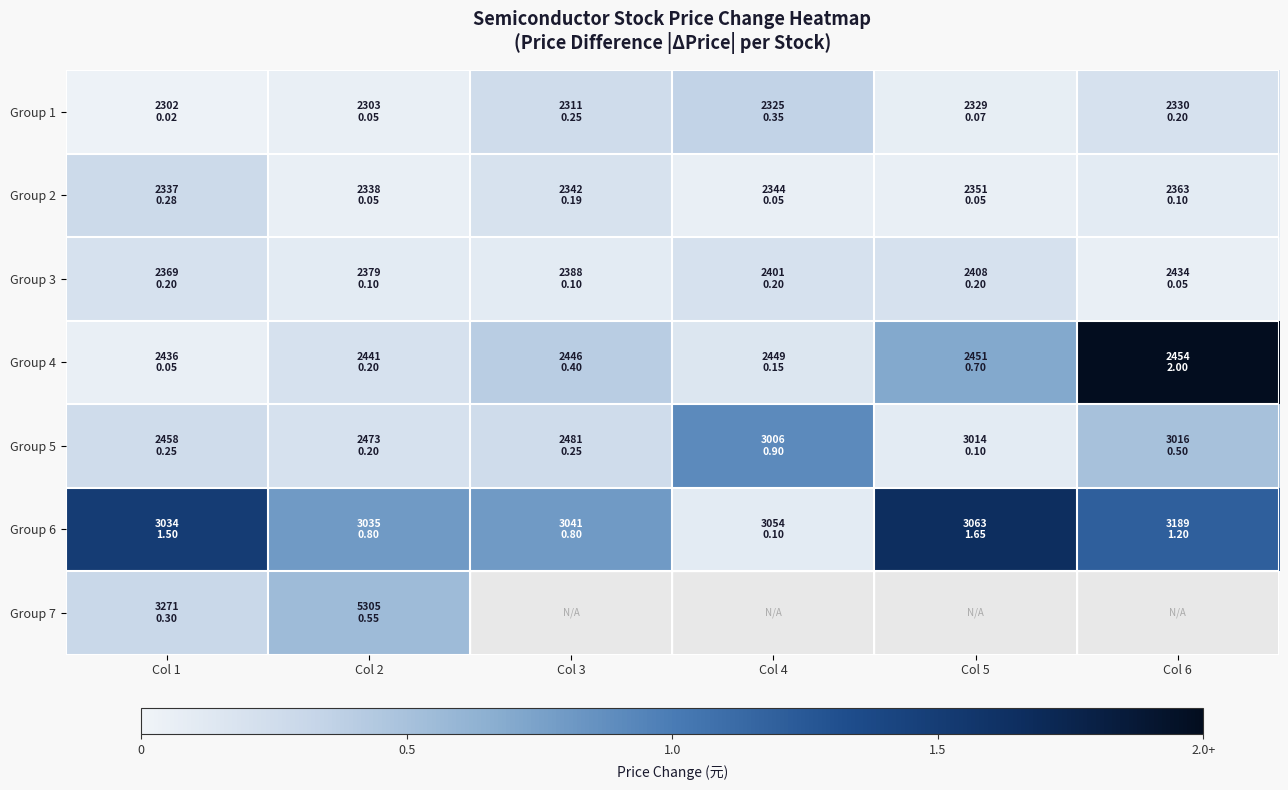

At which category does the chart reach its peak across all series?

Col 6